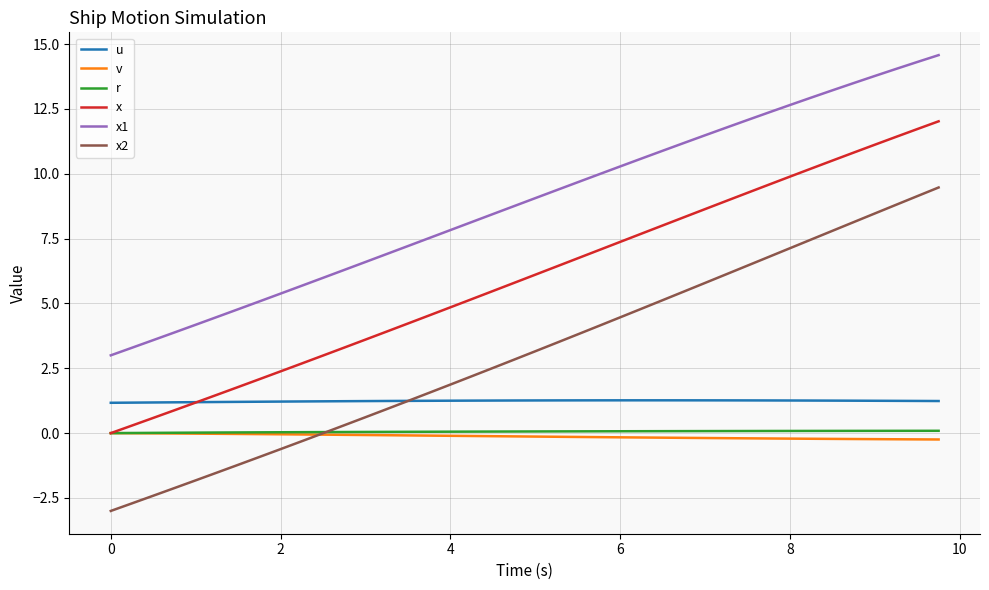

True or false: v and u intersect in this chart.

False